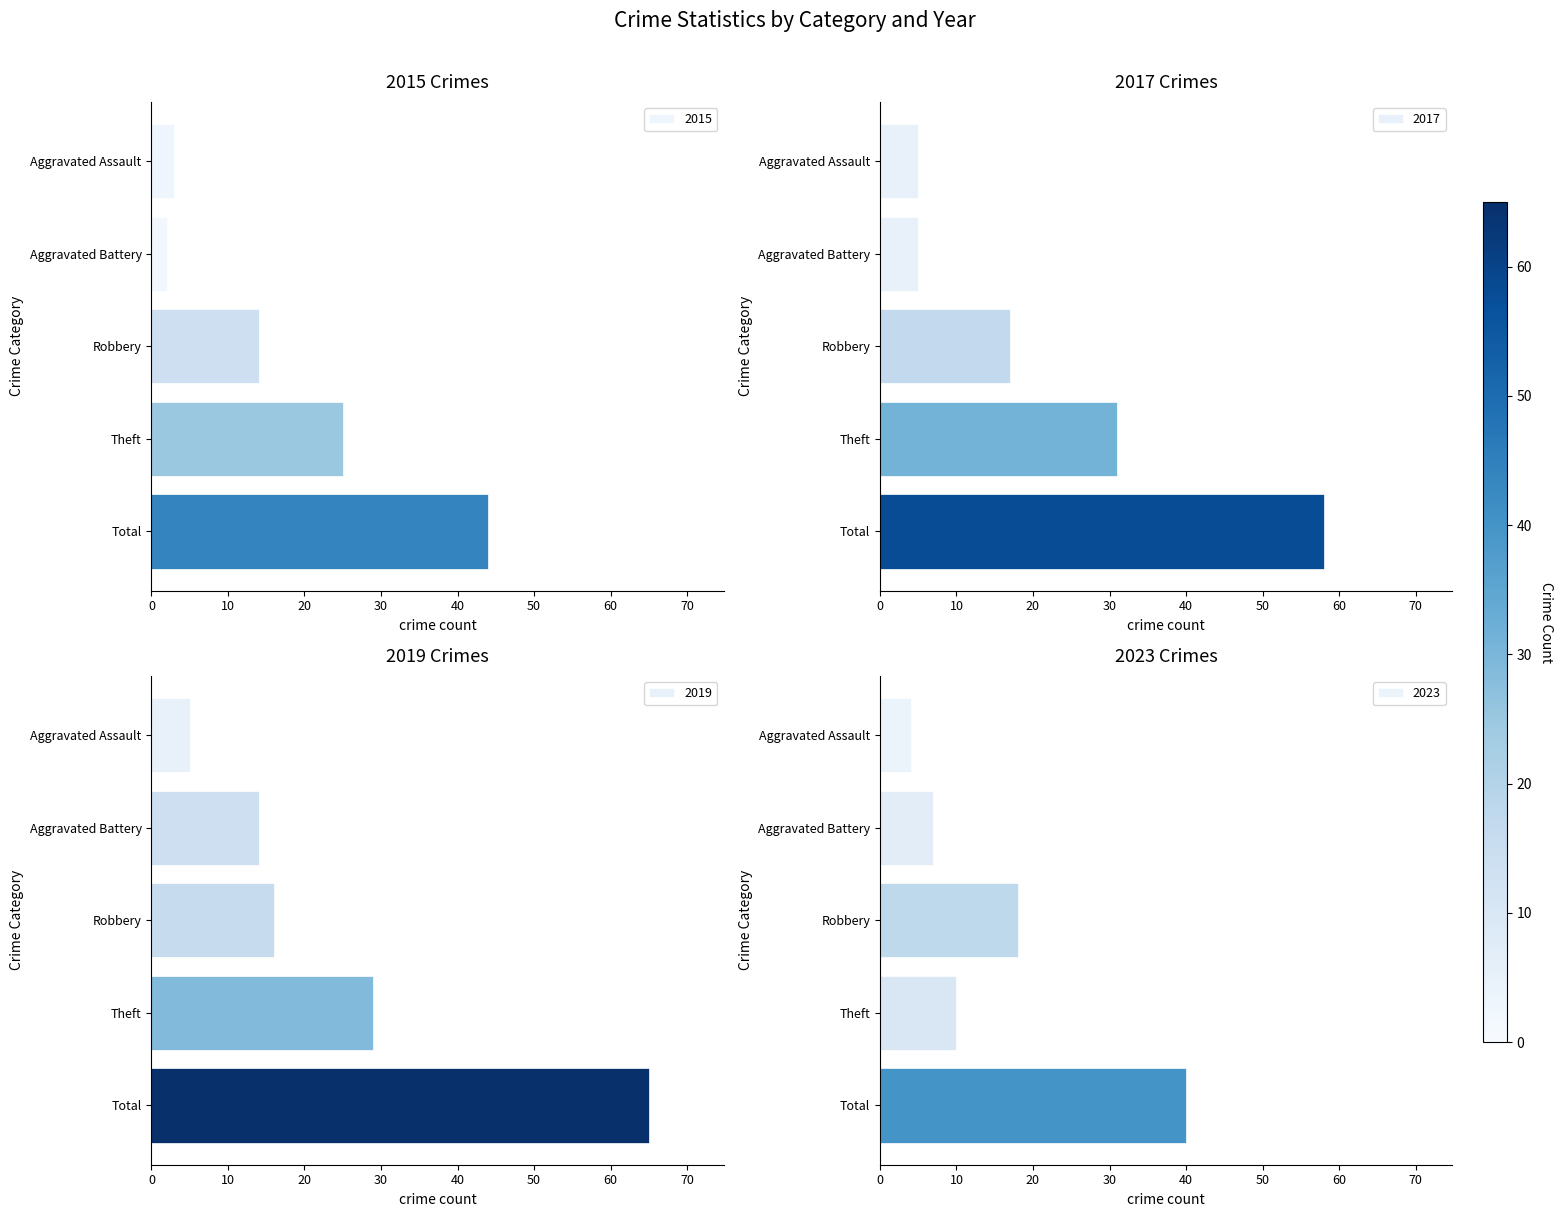

What value does the 2023 series have at Robbery, to the nearest 10?

20